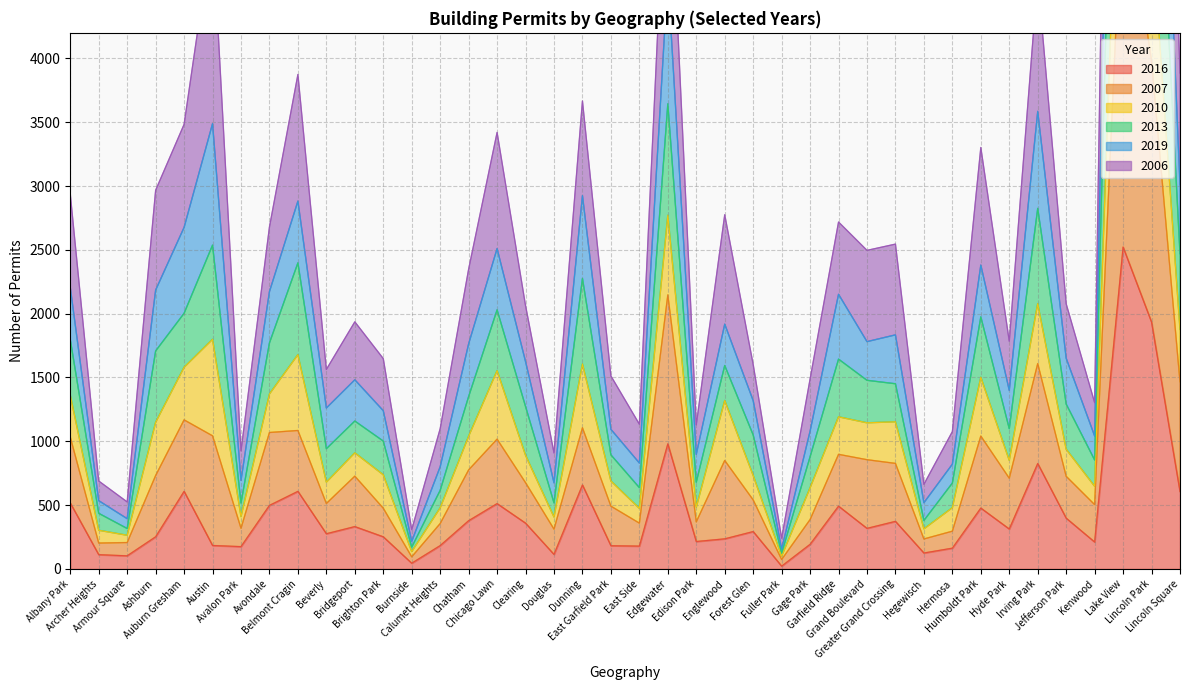

What is the difference between the highest and lowest values at East Side?

955